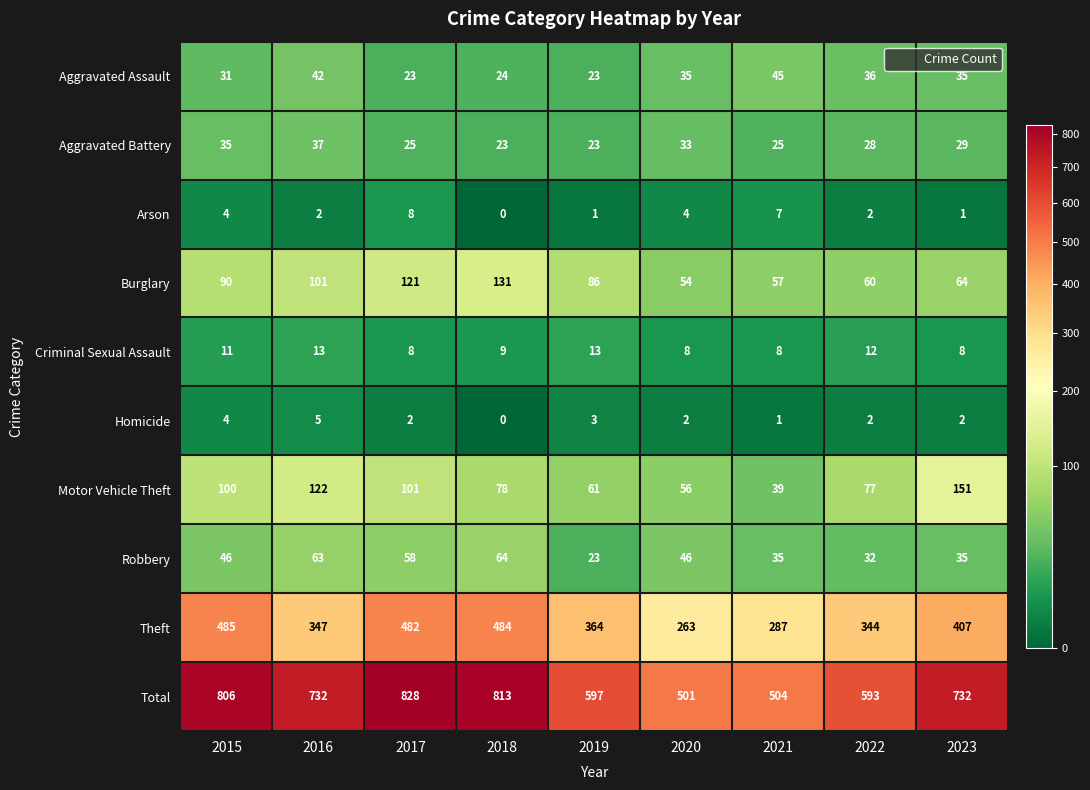

What is the approximate value of Aggravated Assault at 2017, to the nearest 5?

25